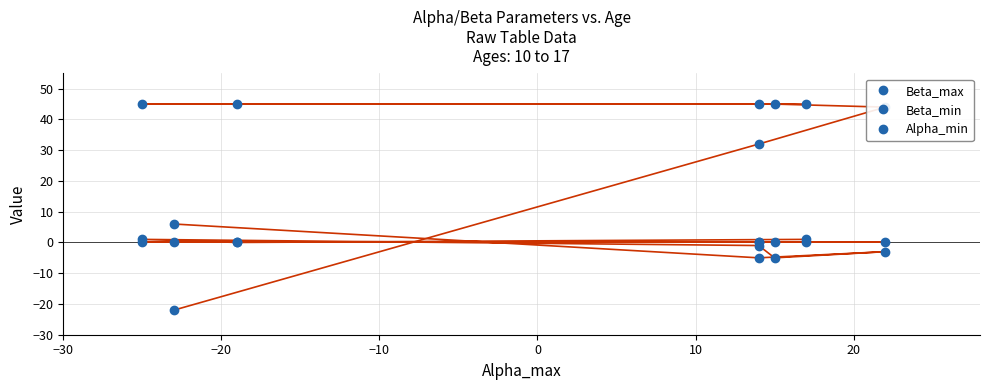

What is the greatest value displayed?

45